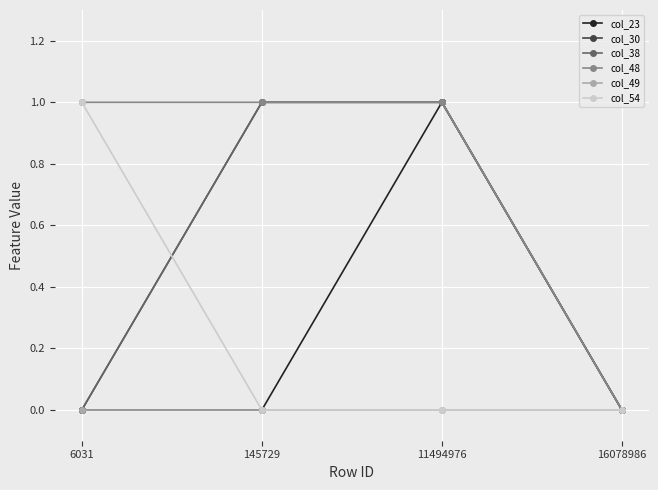

Does the chart have visible grid lines?

Yes